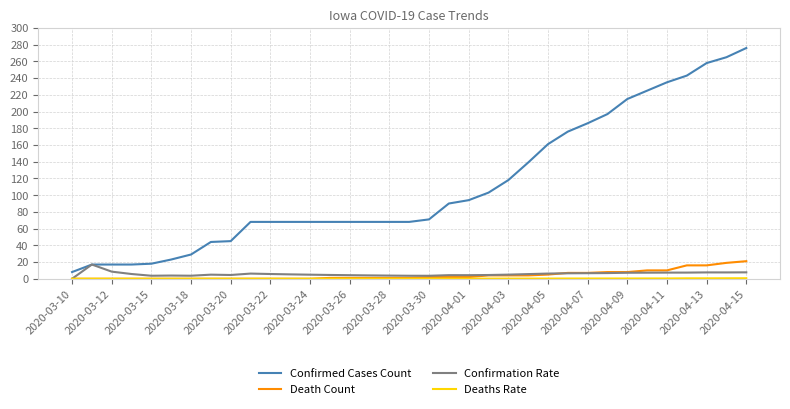

Which series has the largest range (max minus min)?

Confirmed Cases Count